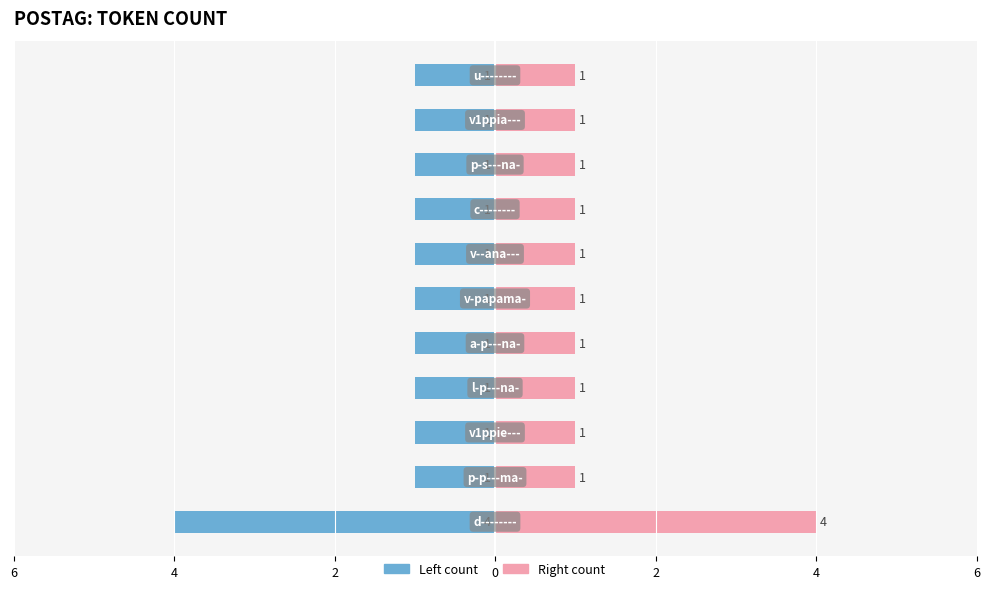

How many data points in Count (left) are less than -1?

1